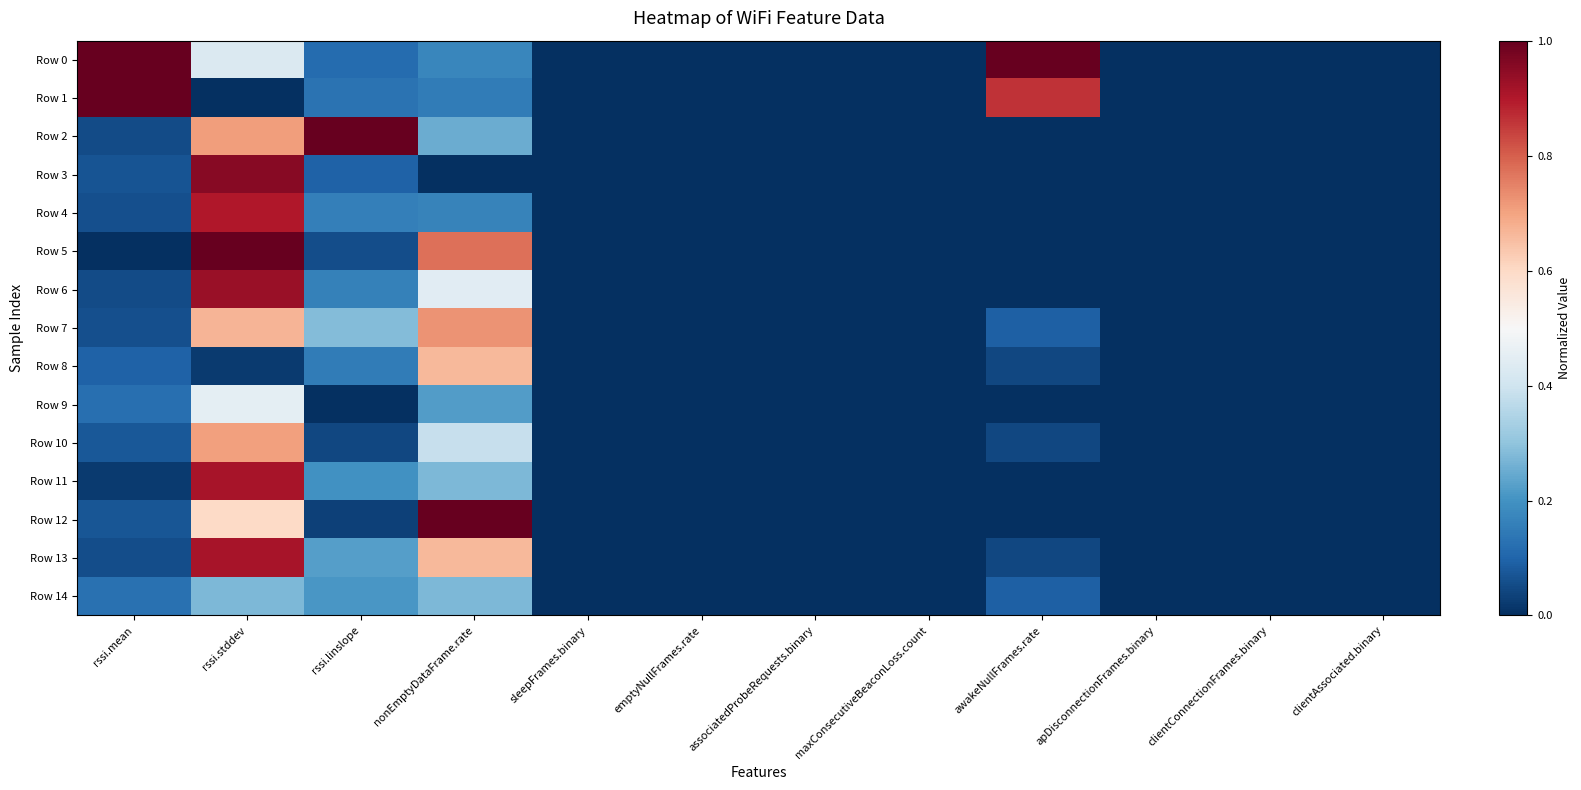

At maxConsecutiveBeaconLoss.count, list the series in order from smallest to largest.

Row 0, Row 1, Row 2, Row 3, Row 4, Row 5, Row 6, Row 7, Row 8, Row 9, Row 10, Row 11, Row 12, Row 13, Row 14